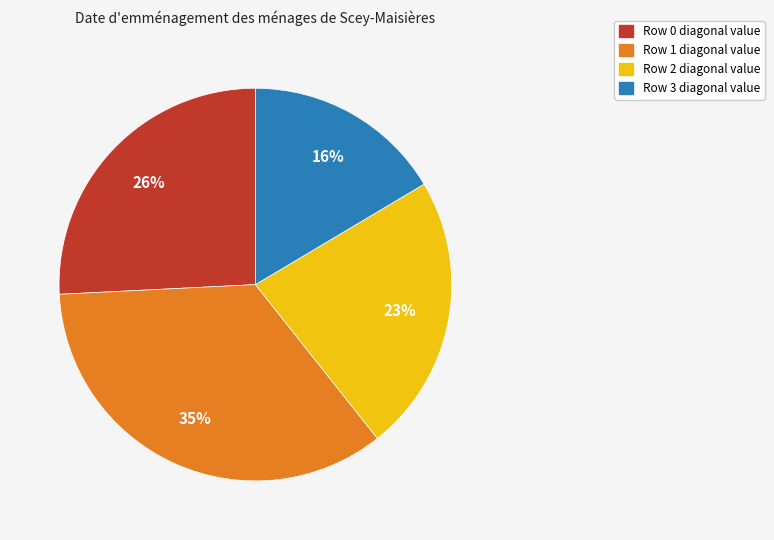

Does any single category account for the majority?

No